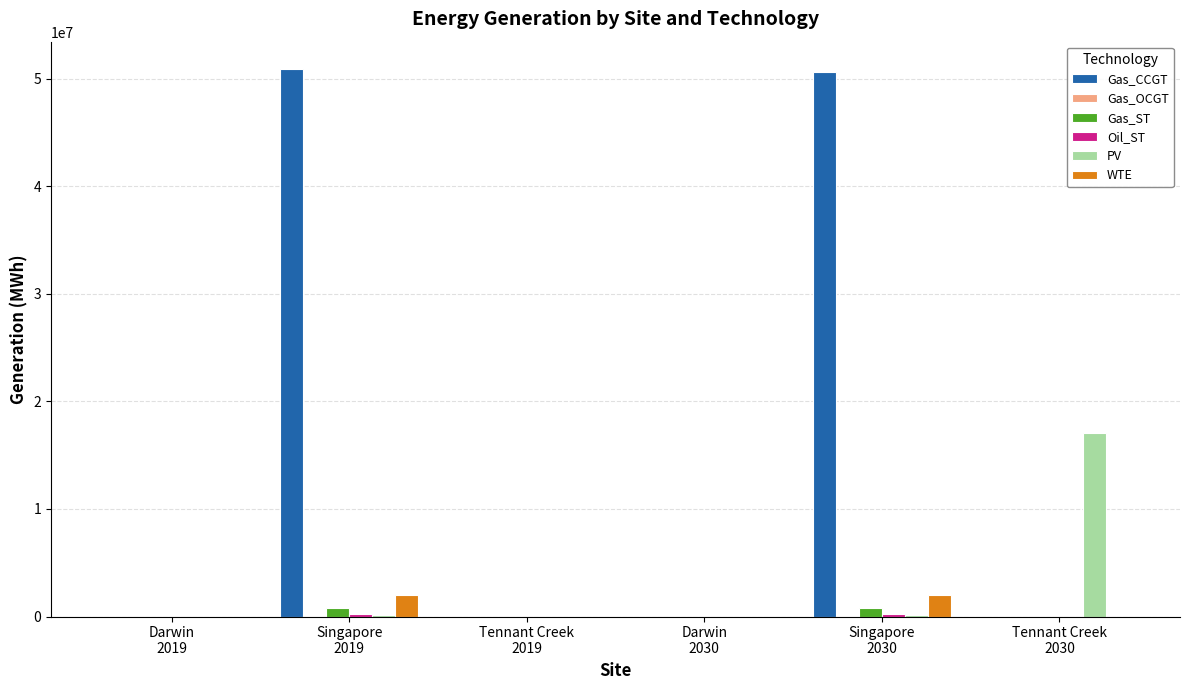

Which series has the largest total across all categories?

Gas_CCGT